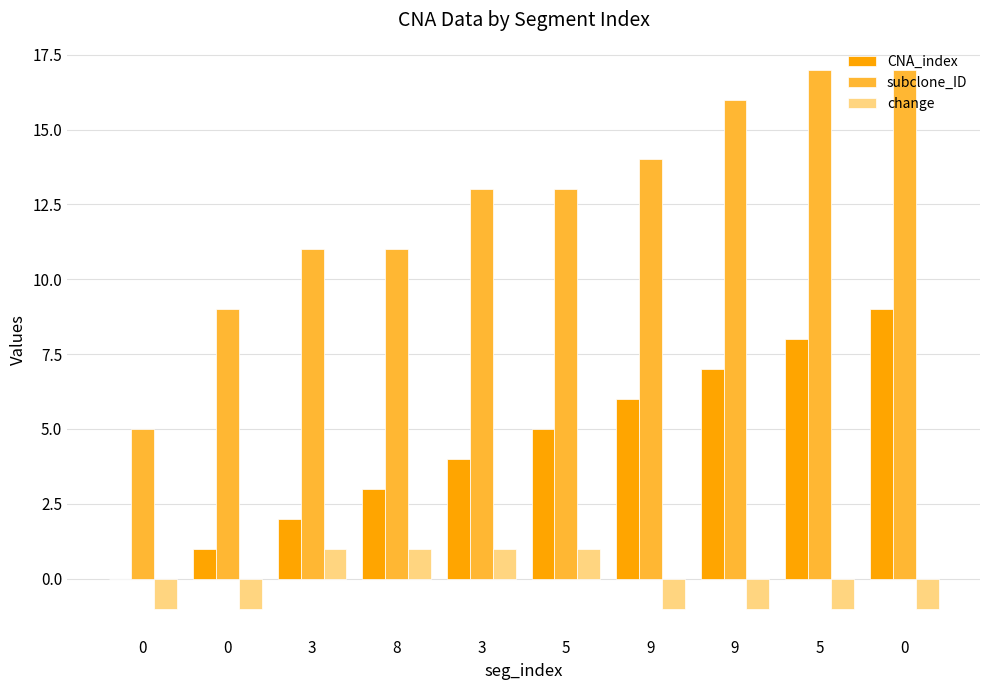

Rank the categories by CNA_index value from lowest to highest.

0, 0, 3, 8, 3, 5, 9, 9, 5, 0